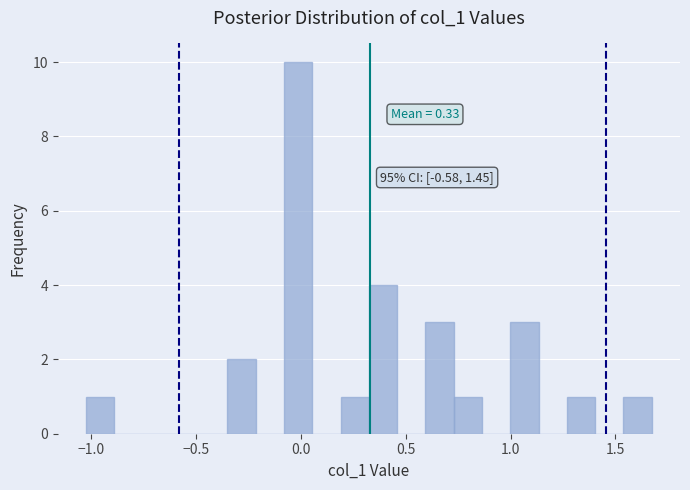

Around what value on the x-axis is the tallest bar? Give the approximate position of its centre, as read against the axis.

0.00